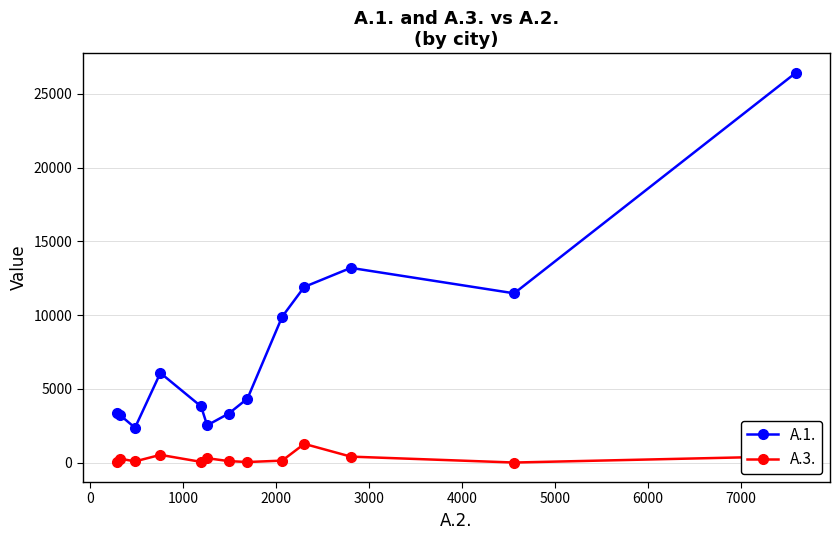

List the series in order of their peak value, highest first.

А.1., А.3.